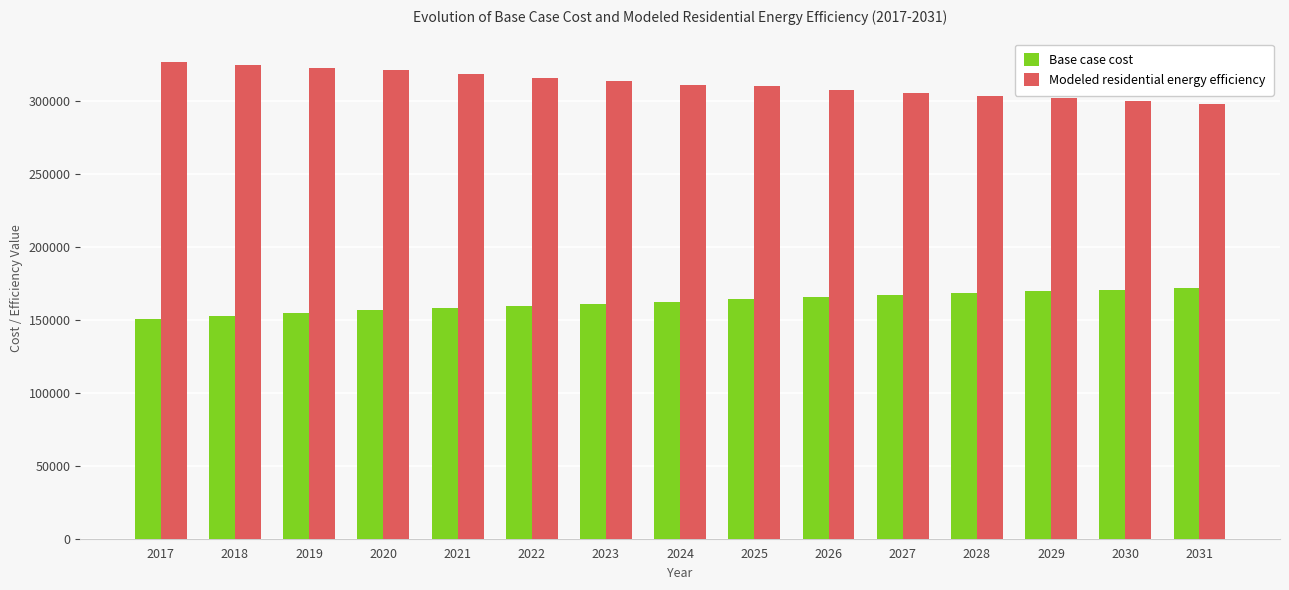

How many bars are there in total?

30